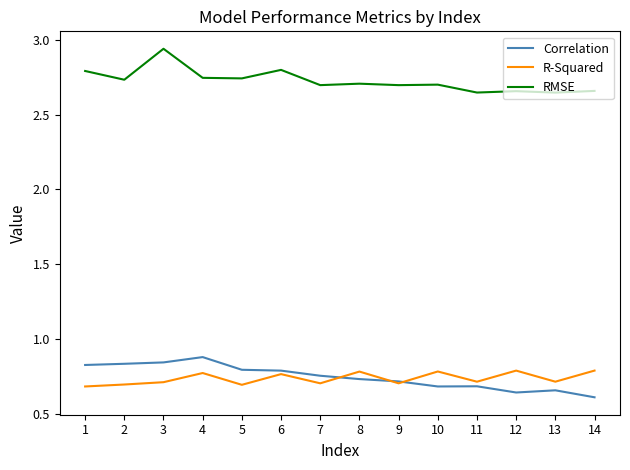

True or false: RMSE and Correlation cross at least once.

False